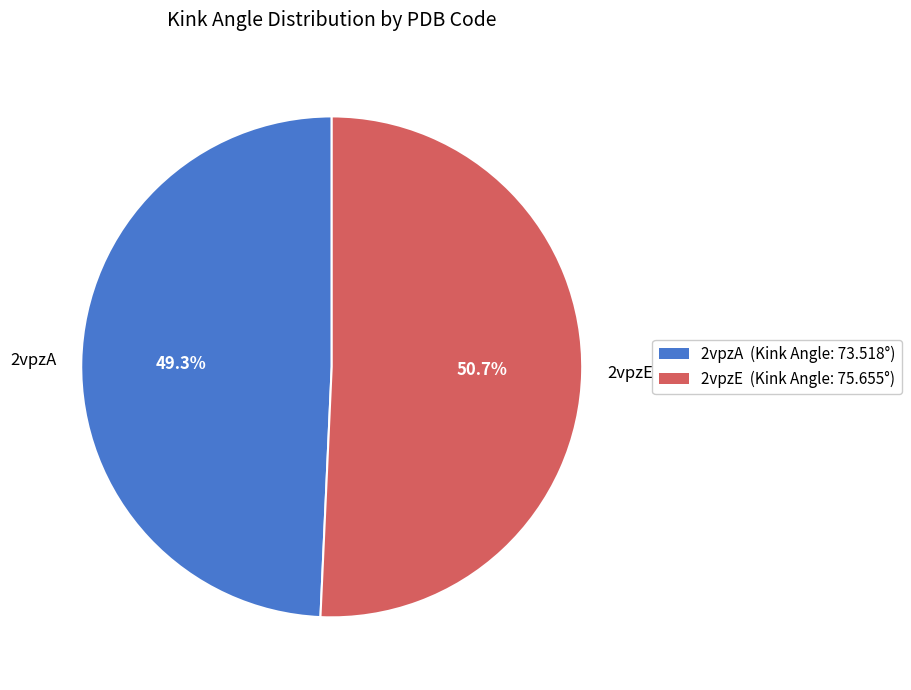

To the nearest percent, what is the difference between the 2vpzA and 2vpzE slice percentages?

1%